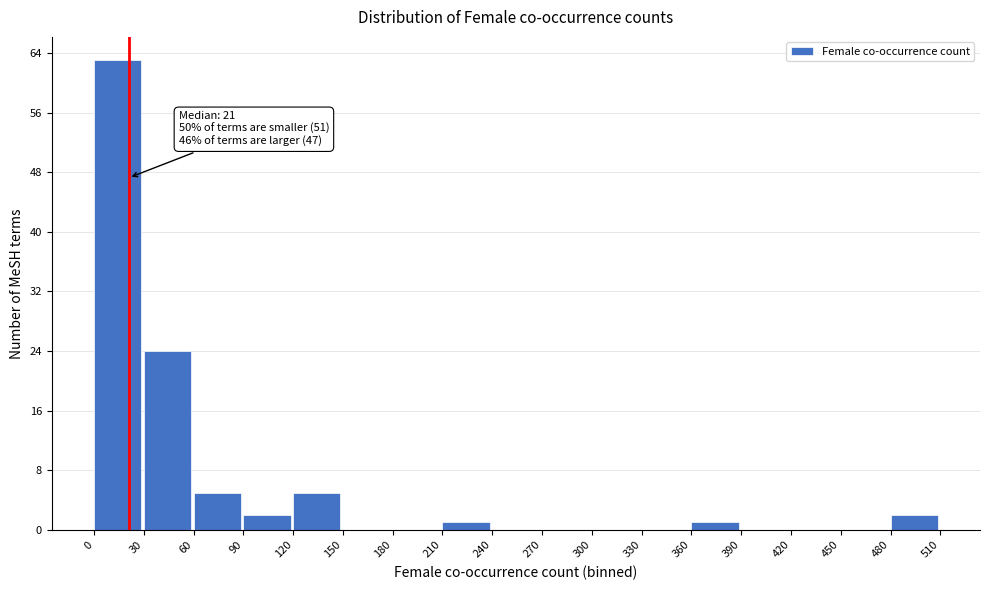

Which range on the x-axis has the tallest bar?

0 to 30